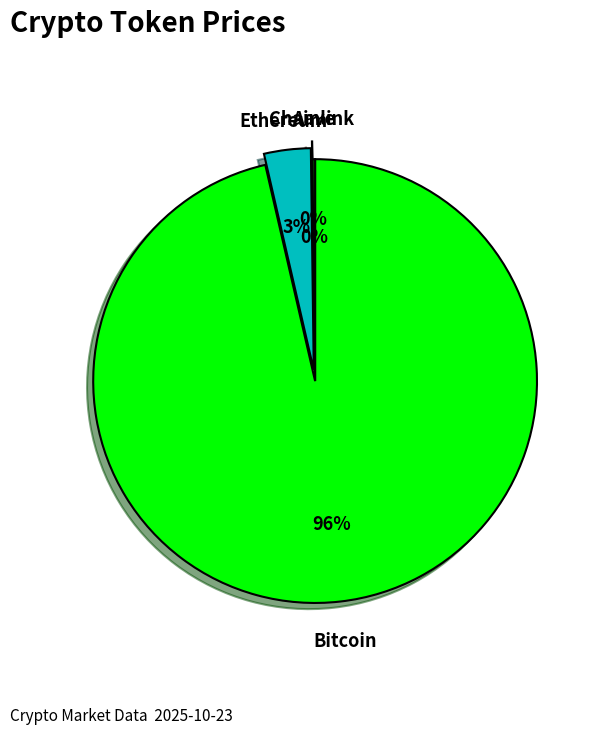

Does Bitcoin account for over 50% of the chart?

Yes